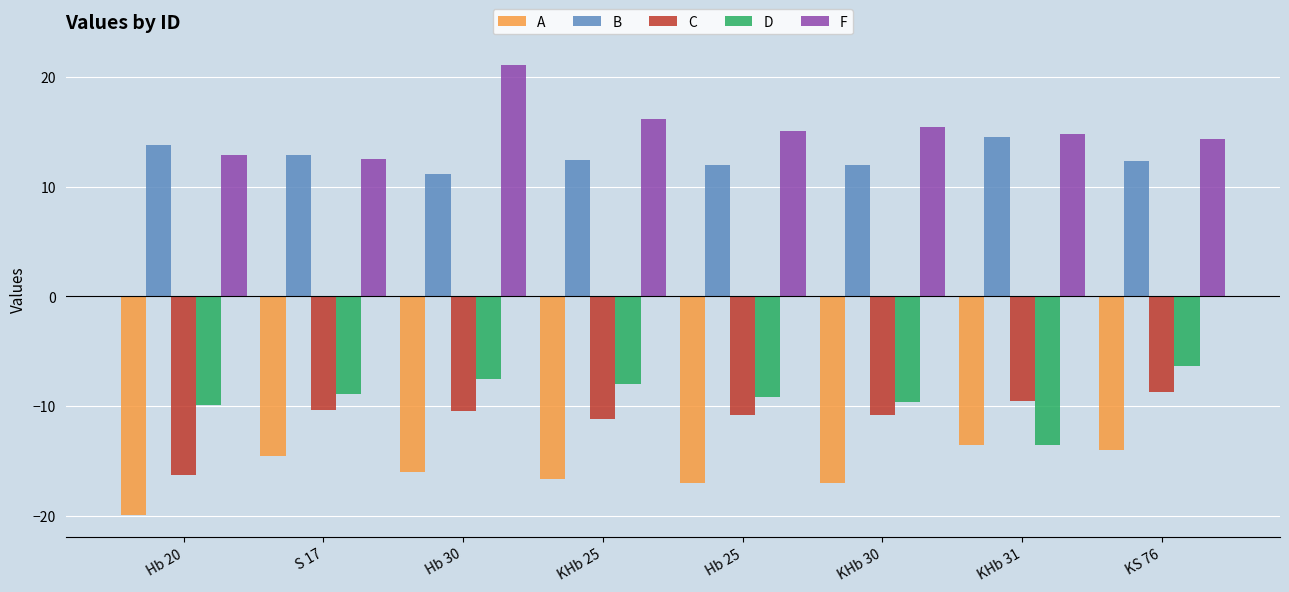

Where does the A series first go above -15?

S 17